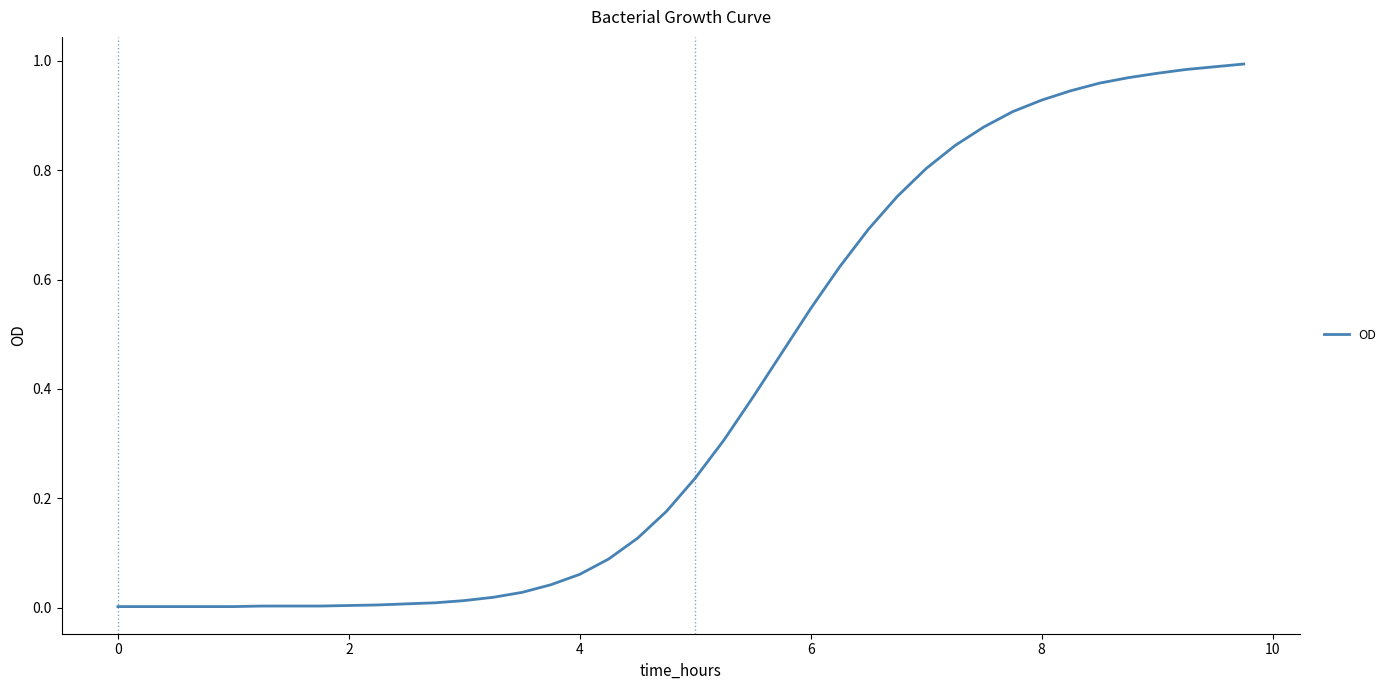

True or false: there are more than 0 points higher than both neighbors.

False